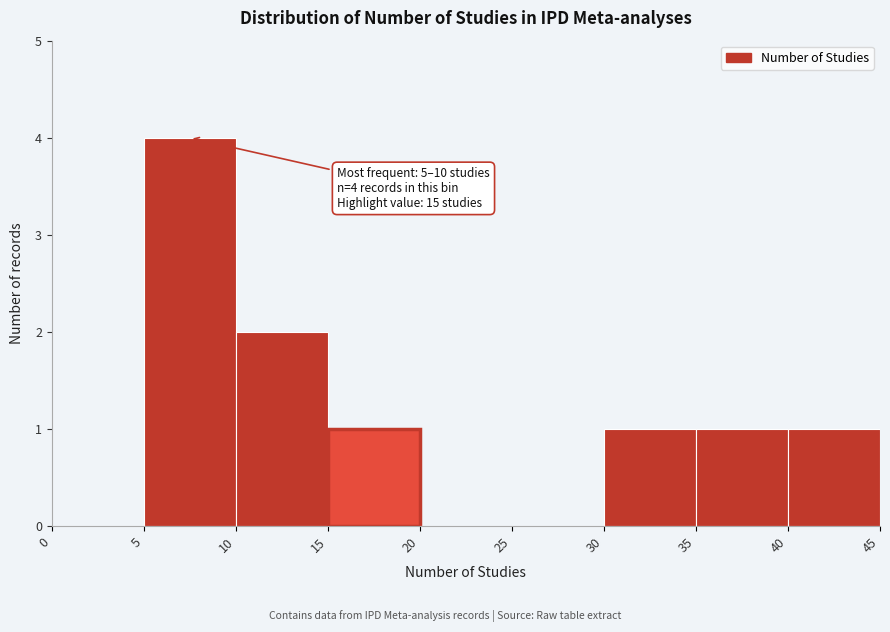

Which range on the x-axis has the tallest bar?

5 to 10